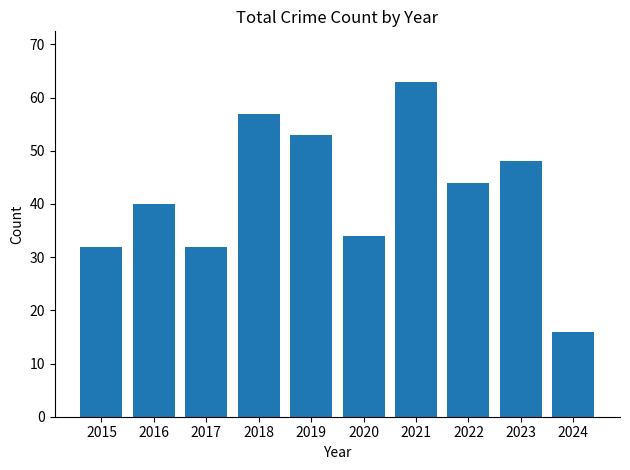

What is the ratio of the value at 2019 to the value at 2015?

1.7